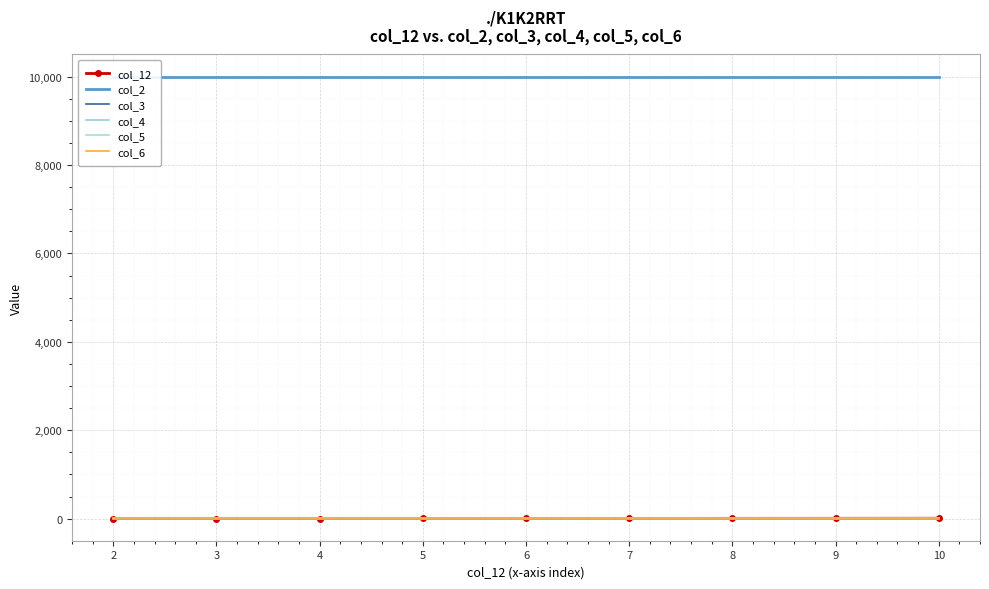

True or false: col_5 and col_6 intersect in this chart.

False